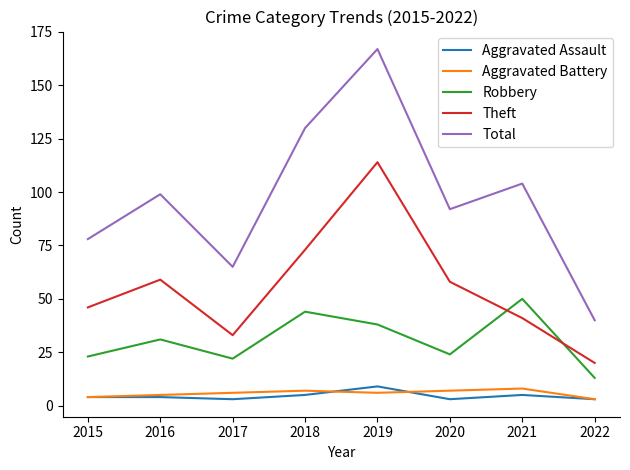

What is the average value of the Aggravated Battery series?

6